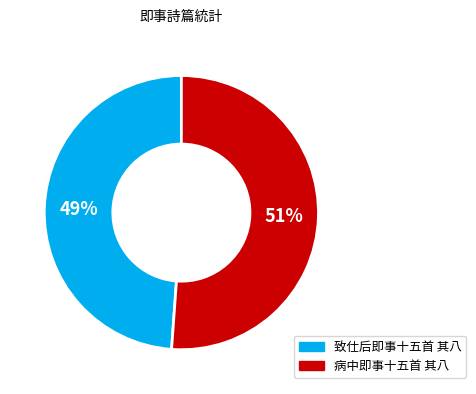

Which category has the smallest portion of the pie?

致仕后即事十五首 其八